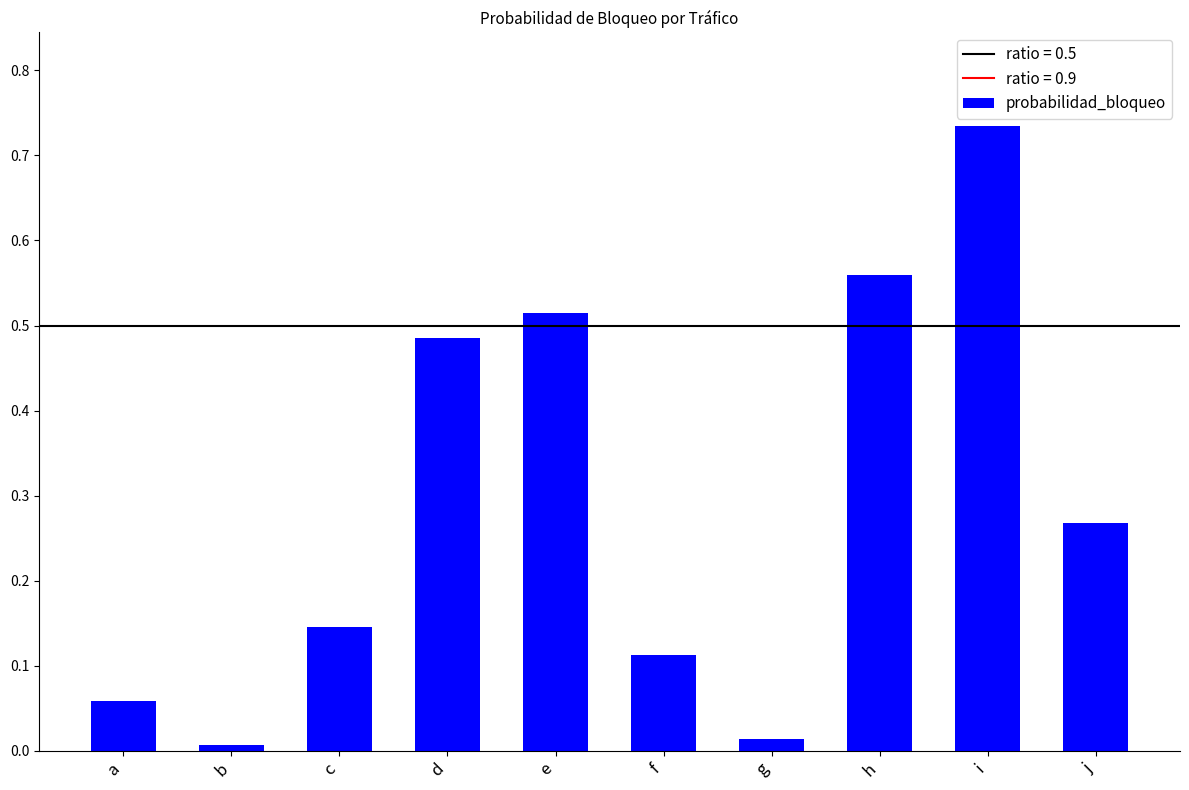

What is the sum of all values?

2.9